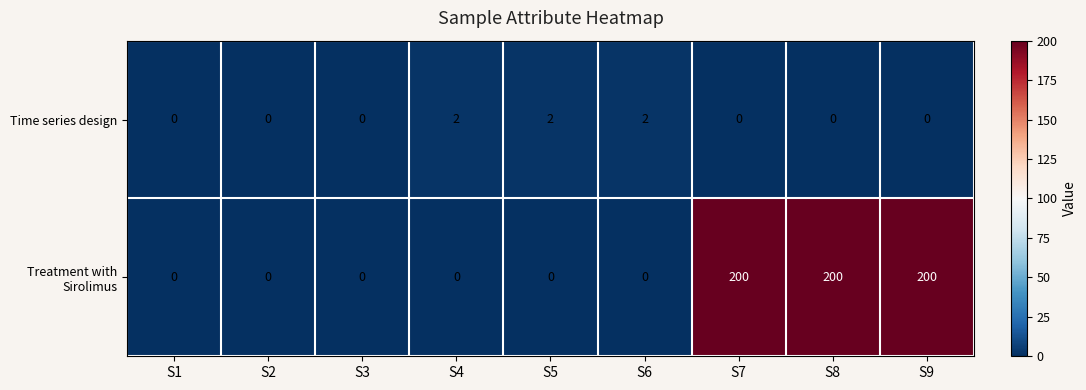

What is the difference between the highest and lowest values at S5?

2